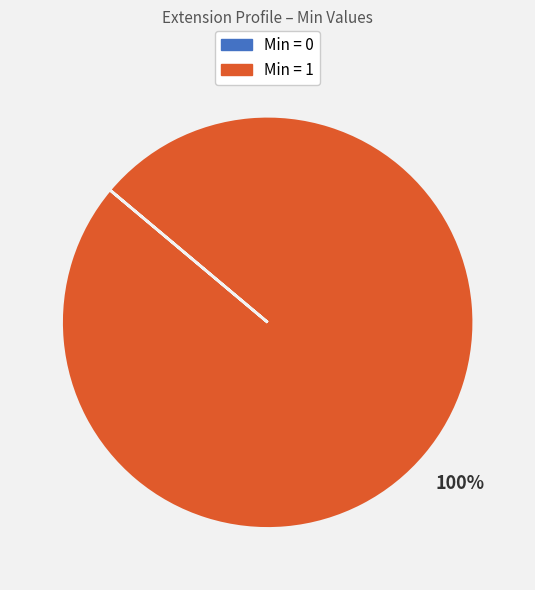

Which category has the biggest portion of the pie?

Min = 1